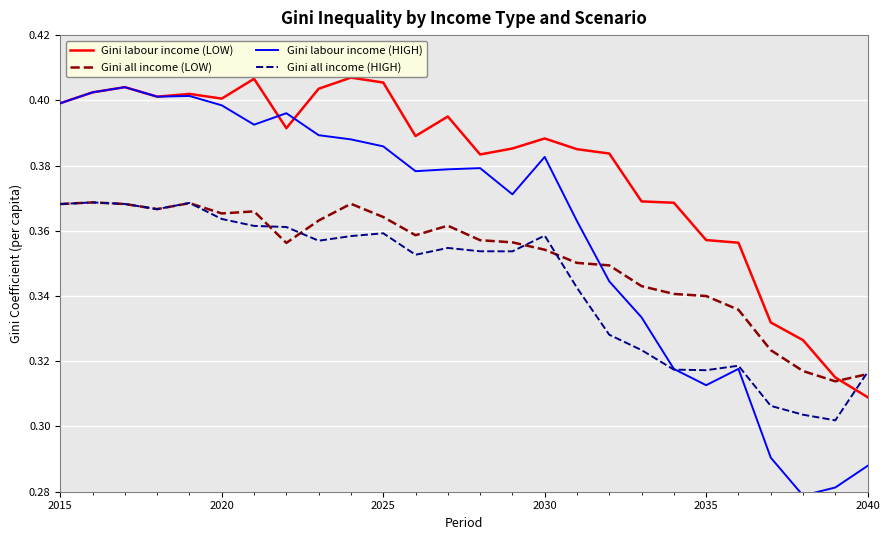

Does the chart display data point markers on the line(s)?

No